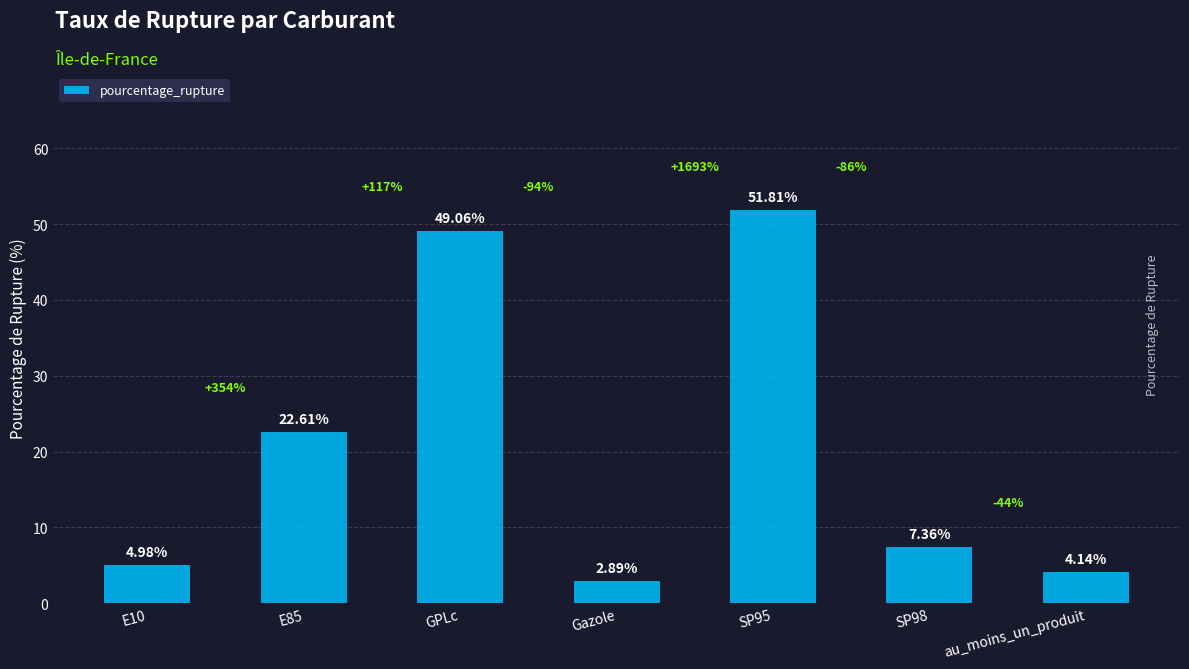

What is the change in value from GPLc to SP98?

-41.7